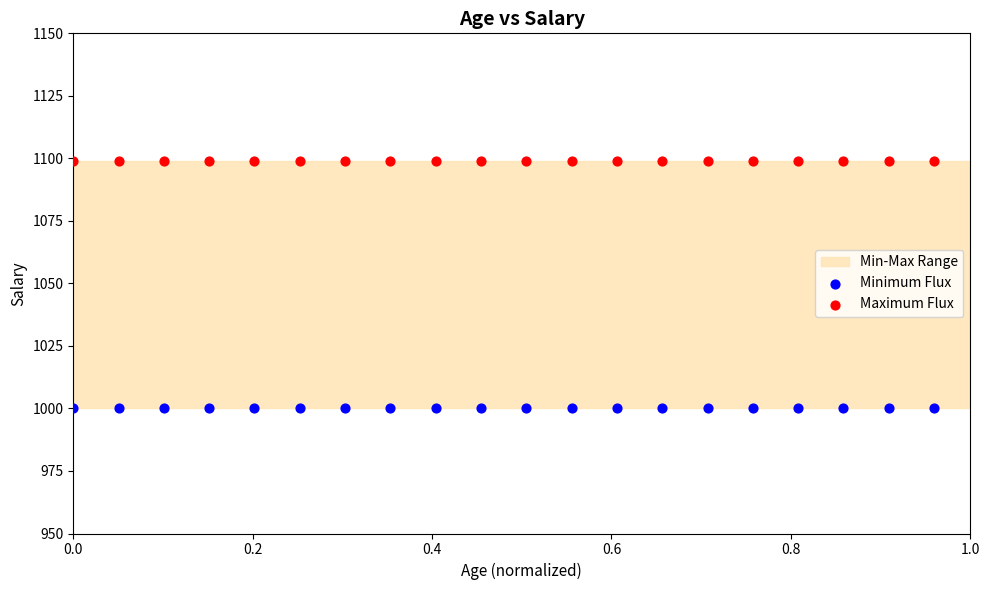

Which series contains the lowest Y value?

Minimum Flux